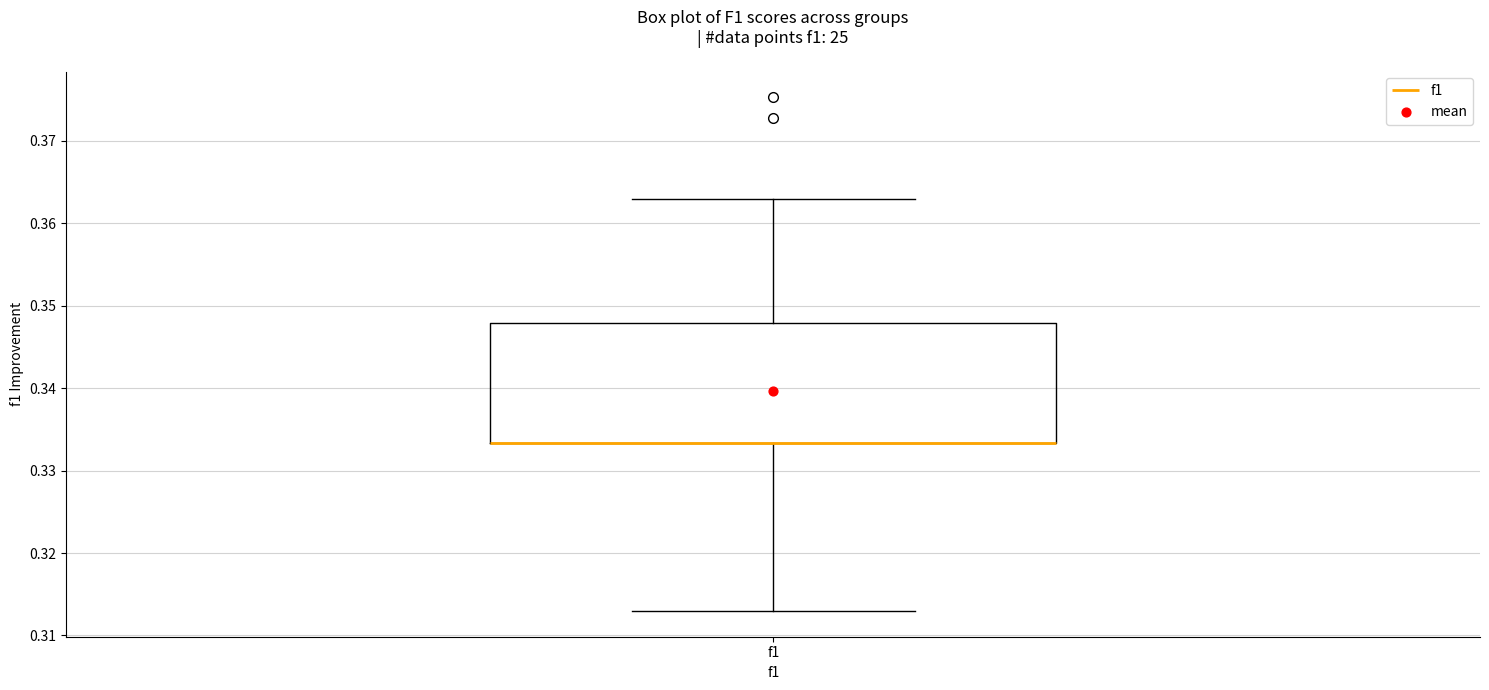

Where is the upper edge of the box for f1 on the y-axis? The values are not printed on the chart, so give them approximately, as read against the axis.

0.348